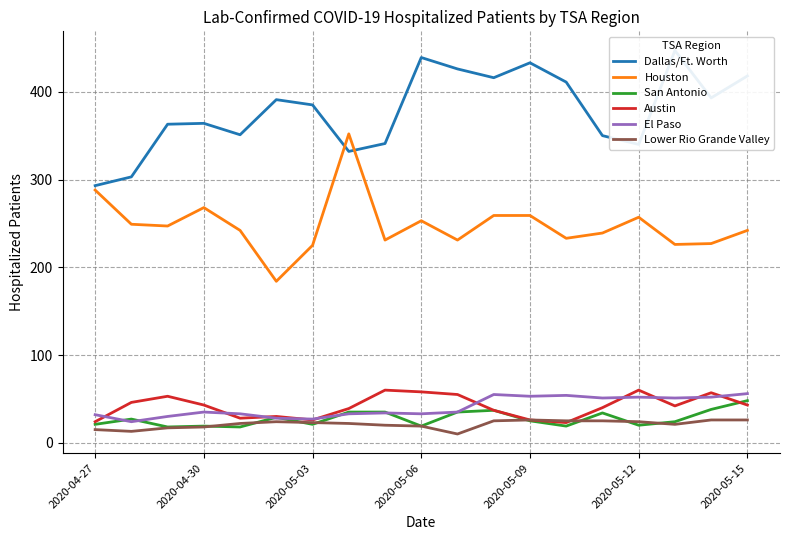

True or false: Houston and Austin intersect in this chart.

False